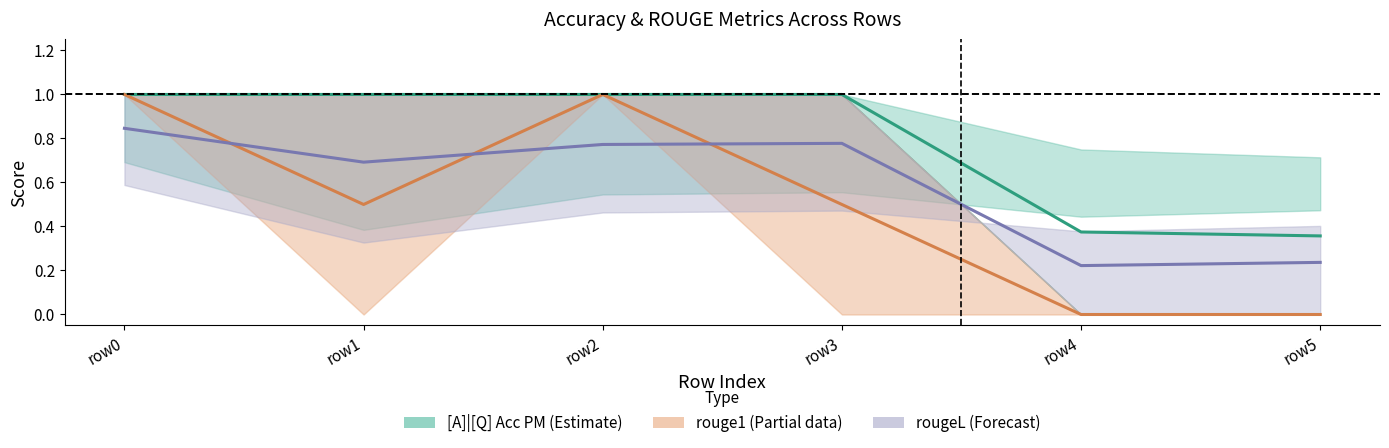

Reading left to right, list all the values displayed in this chart.

[A]|[Q] Acc PM: row0=1.0	row1=1.0	row2=1.0	row3=1.0	row4=0.4	row5=0.4
rouge1: row0=1.0	row1=0.5	row2=1.0	row3=0.5	row4=0.0	row5=0.0
rougeL: row0=0.8	row1=0.7	row2=0.8	row3=0.8	row4=0.2	row5=0.2